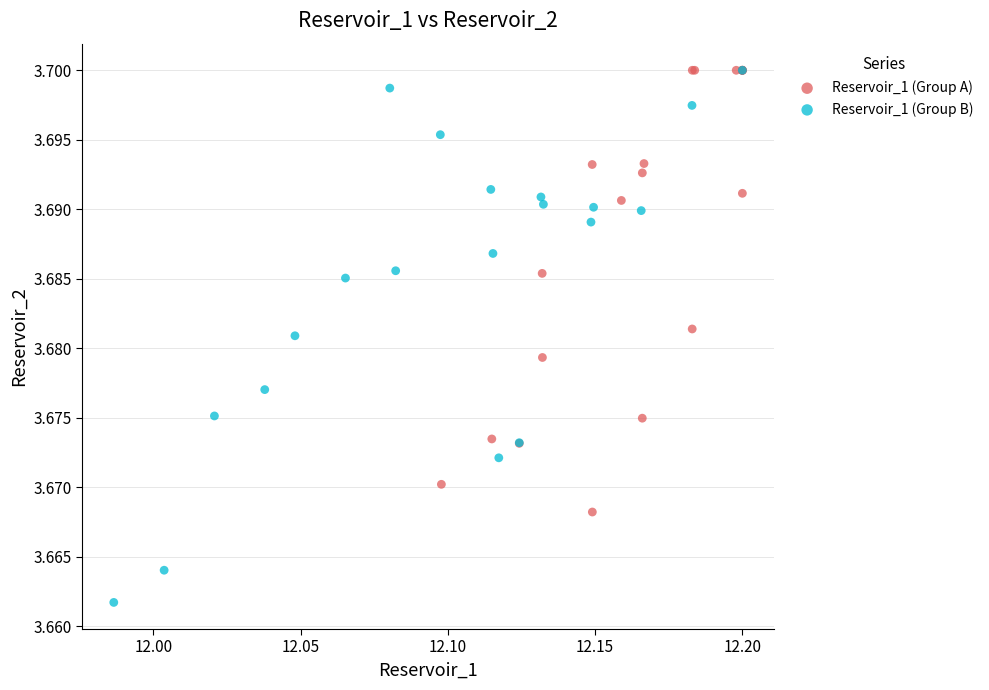

Which series has the widest spread of Y values?

Reservoir_1 (Group B)